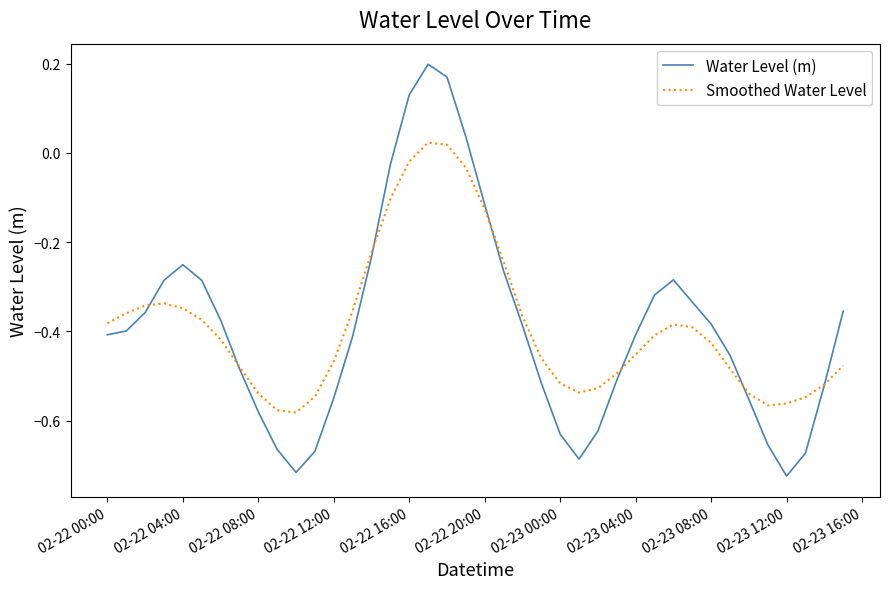

Which series has the widest spread of values?

Water Level (m)